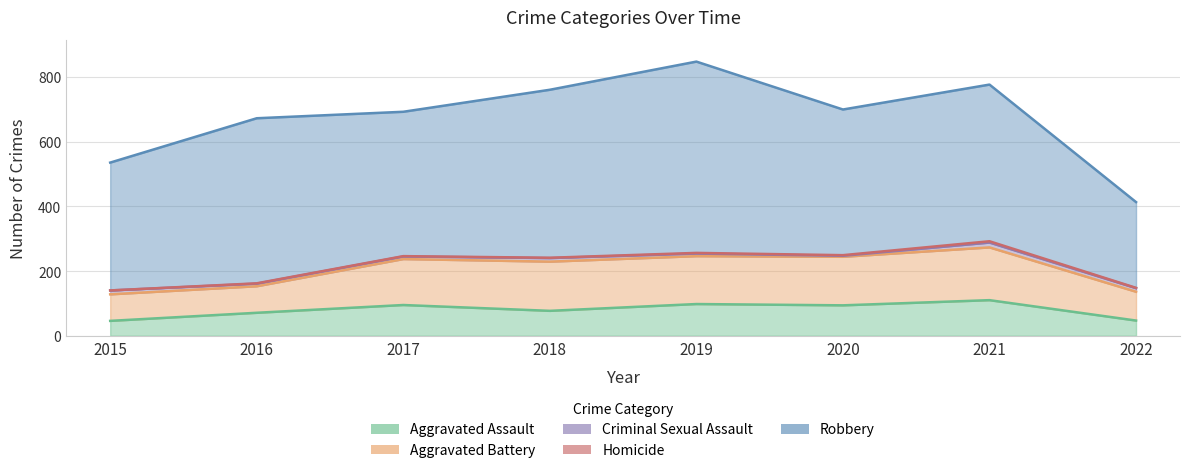

What are all the series names shown in the legend?

Aggravated Assault, Aggravated Battery, Criminal Sexual Assault, Homicide, Robbery